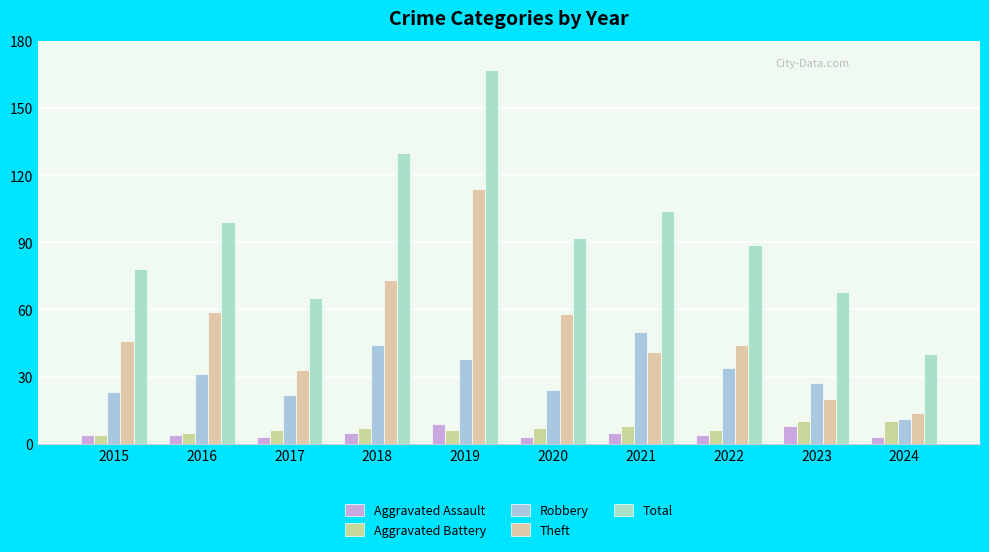

Which series has the widest spread of values?

Total